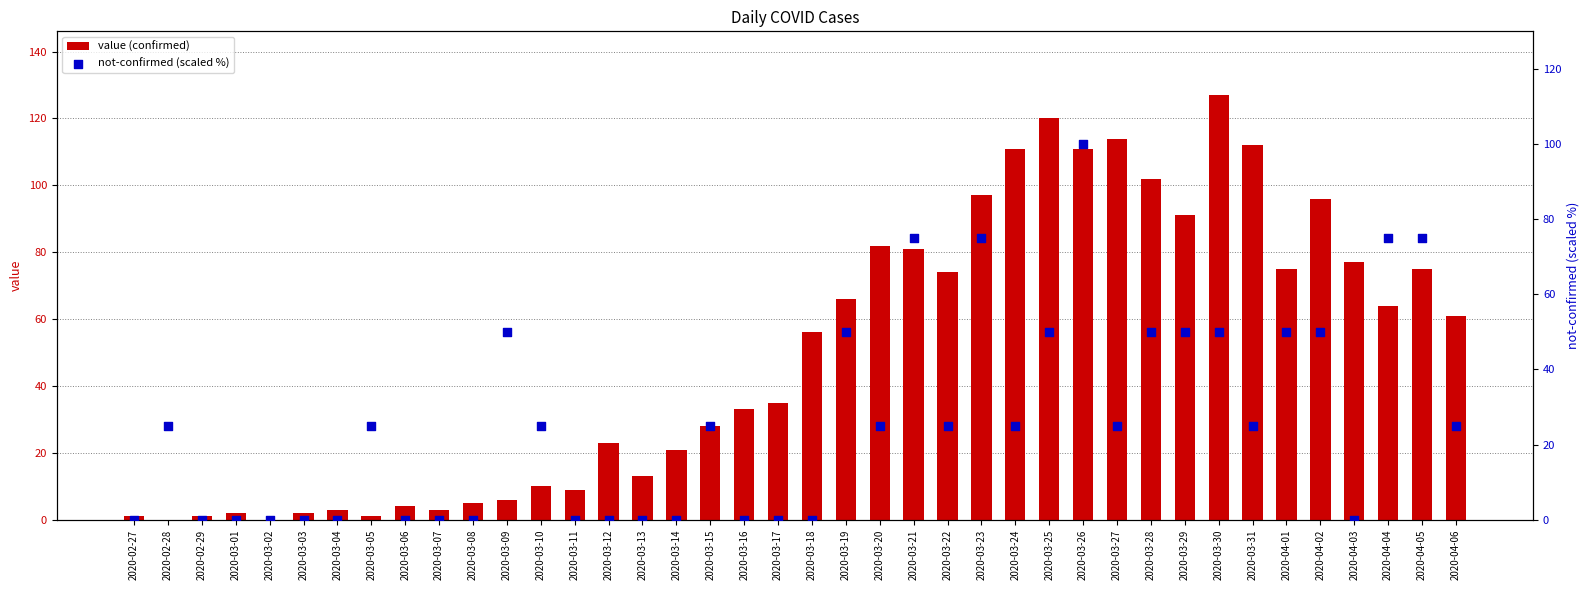

What are all the series names shown in the legend?

value (confirmed), not-confirmed (scaled %)